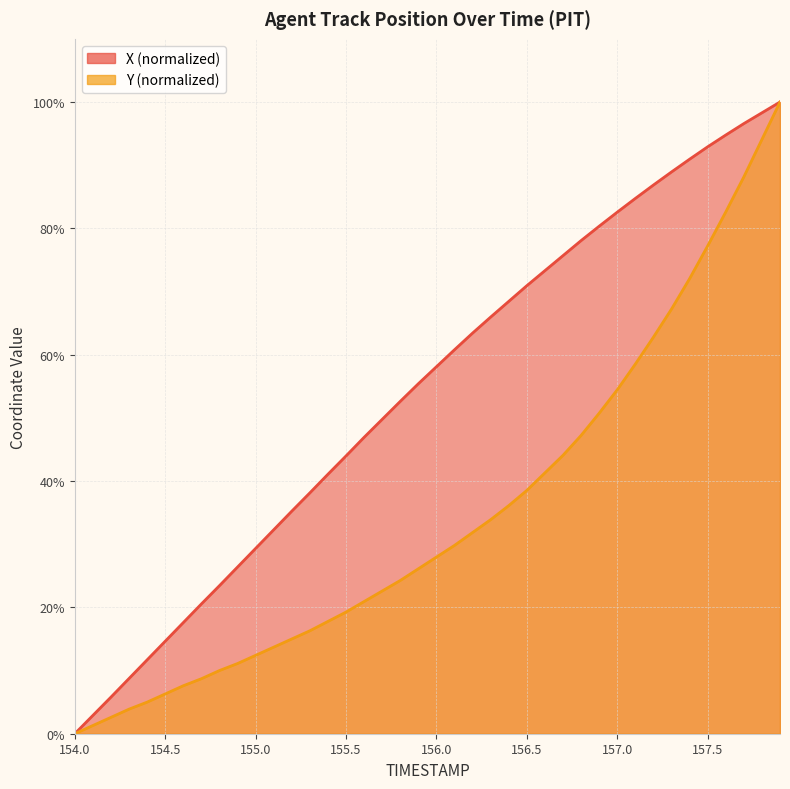

Rank the series by their average value, from lowest to highest.

Y, X